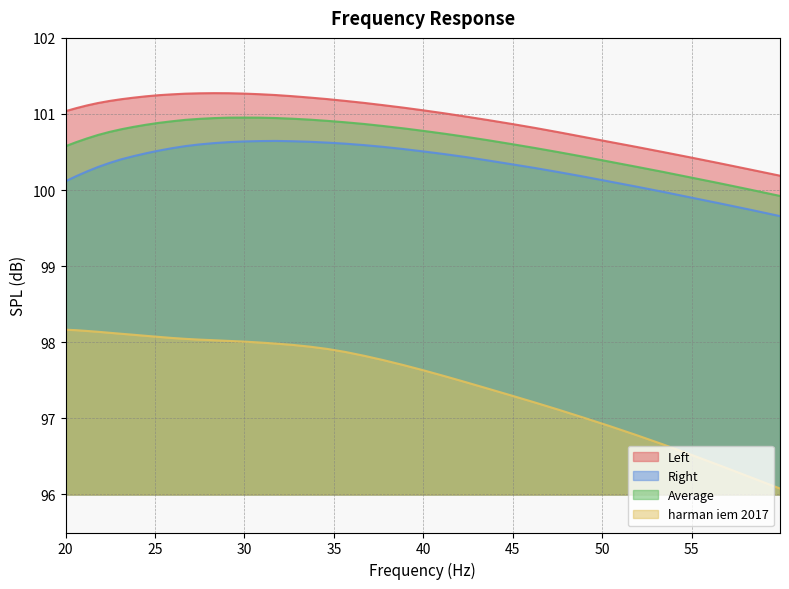

Reading left to right, list all the values displayed in this chart.

Left: 101.0	101.1	101.1	101.1	101.2	101.2	101.2	101.2	101.2	101.3	101.3	101.3	101.3	101.3	101.3	101.3	101.2	101.2	101.2	101.2	101.2	101.1	101.1	101.1	101.0	101.0	101.0	100.9	100.9	100.8	100.8	100.7	100.6	100.6	100.5	100.4	100.4	100.3	100.2
Right: 100.1	100.2	100.2	100.3	100.4	100.4	100.4	100.5	100.5	100.5	100.6	100.6	100.6	100.6	100.6	100.6	100.6	100.6	100.6	100.6	100.6	100.6	100.6	100.5	100.5	100.5	100.4	100.4	100.3	100.3	100.2	100.2	100.1	100.0	100.0	99.9	99.8	99.7	99.7
Average: 100.6	100.6	100.7	100.7	100.8	100.8	100.8	100.9	100.9	100.9	100.9	100.9	100.9	101.0	101.0	101.0	100.9	100.9	100.9	100.9	100.9	100.9	100.8	100.8	100.8	100.7	100.7	100.7	100.6	100.6	100.5	100.4	100.4	100.3	100.2	100.2	100.1	100.0	99.9
harman iem 2017: 98.2	98.2	98.1	98.1	98.1	98.1	98.1	98.1	98.1	98.1	98.0	98.0	98.0	98.0	98.0	98.0	98.0	98.0	97.9	97.9	97.9	97.8	97.8	97.7	97.6	97.6	97.5	97.4	97.3	97.2	97.1	97.0	96.9	96.8	96.7	96.5	96.4	96.2	96.1